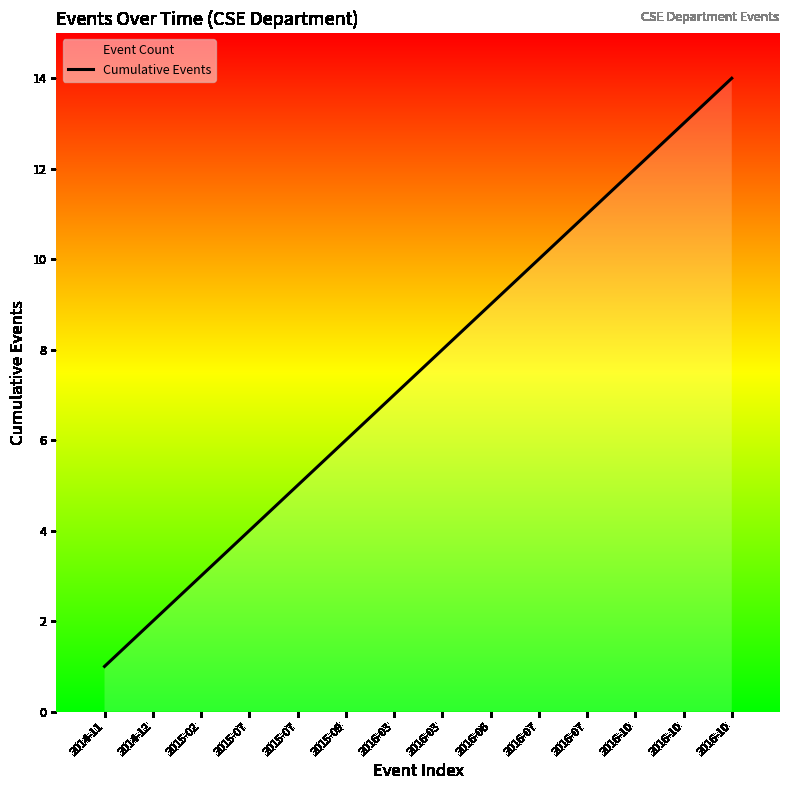

At which category does the chart reach its minimum across all series?

2014-11